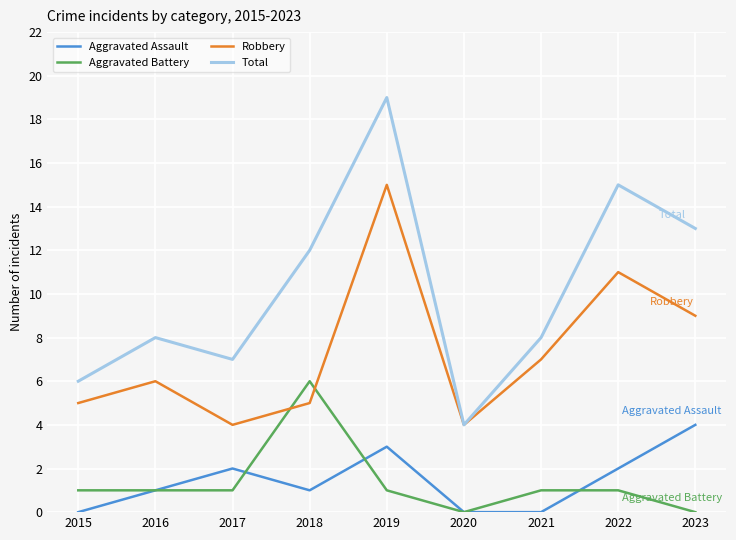

After their last crossing, which series has the higher values: Robbery or Aggravated Battery?

Robbery